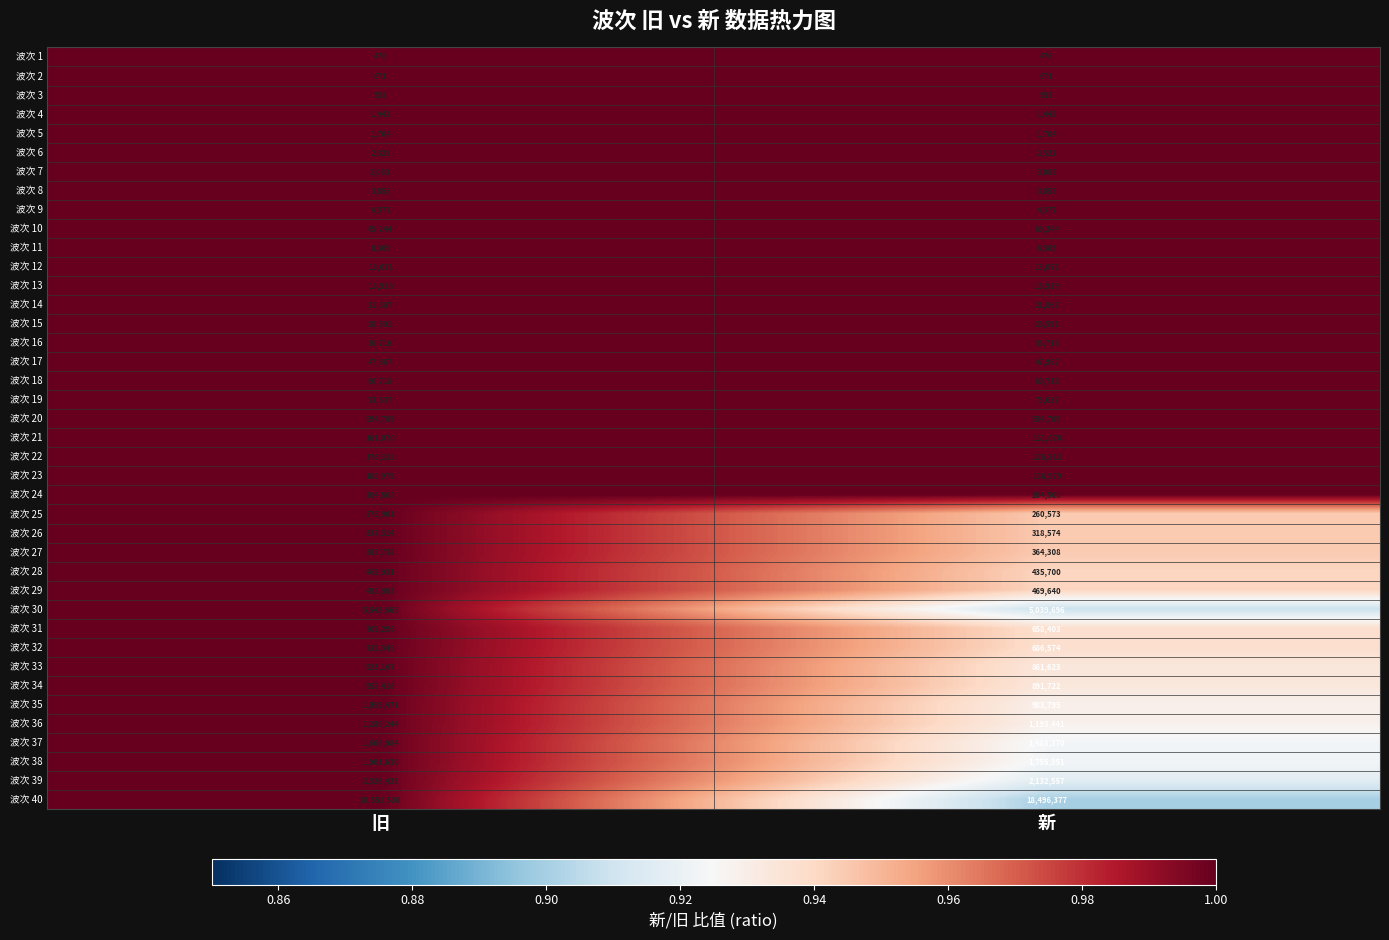

What value does the 波次 22 series have at 旧?

176312